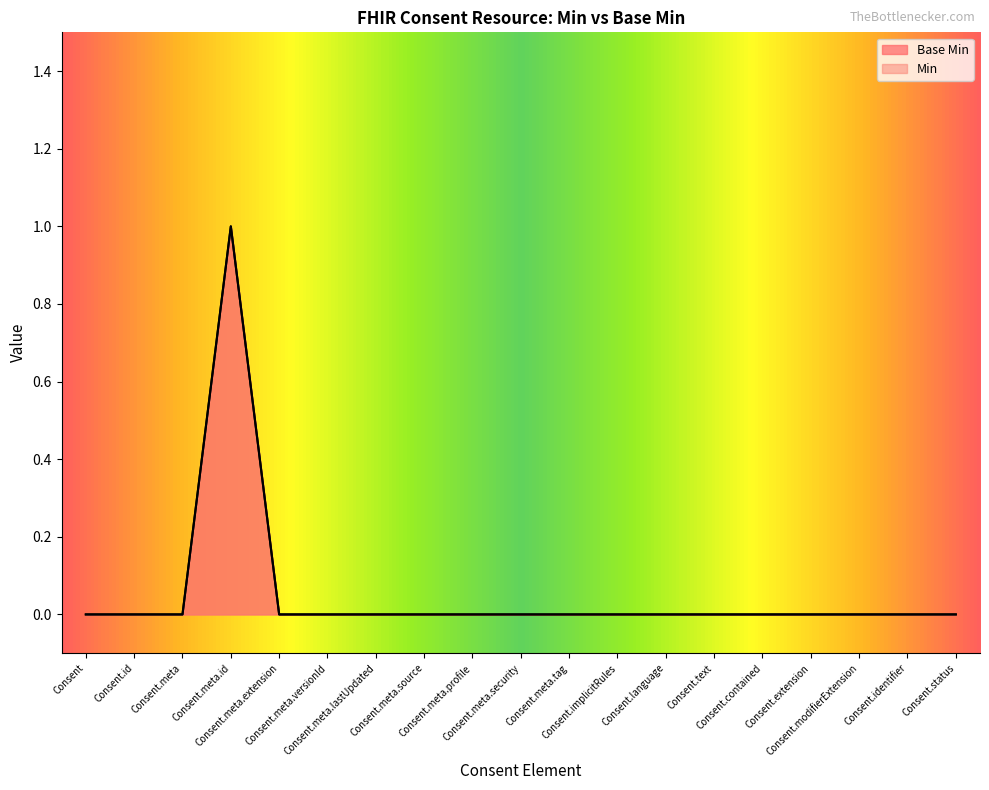

Where is the first local maximum?

Consent.meta.id